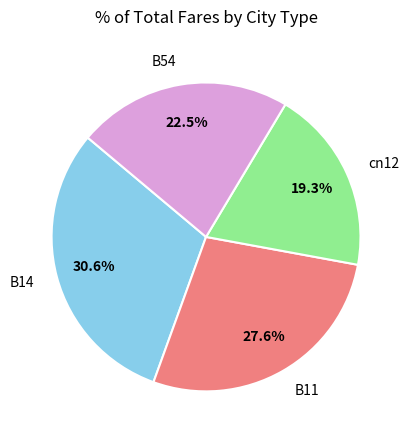

To the nearest percent, what is the average slice percentage?

25%